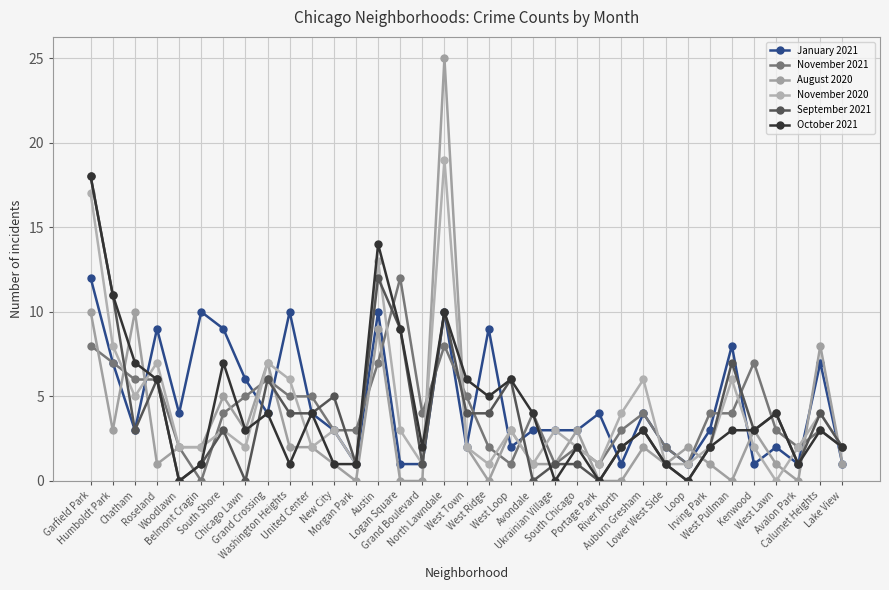

What position from the left is West Pullman?

30